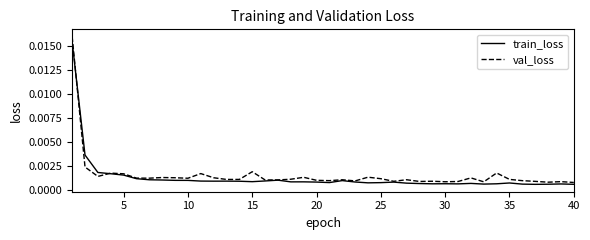

Rank the series by their average value, from lowest to highest.

train_loss, val_loss